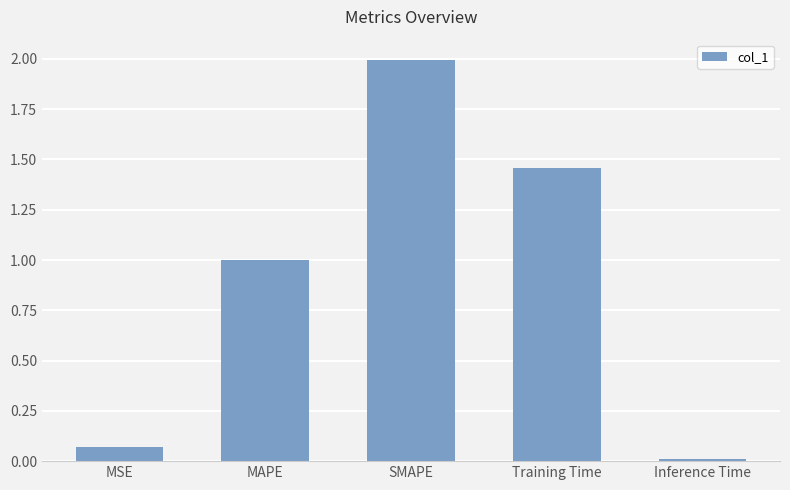

The value at MAPE is 1.7. True or false?

False